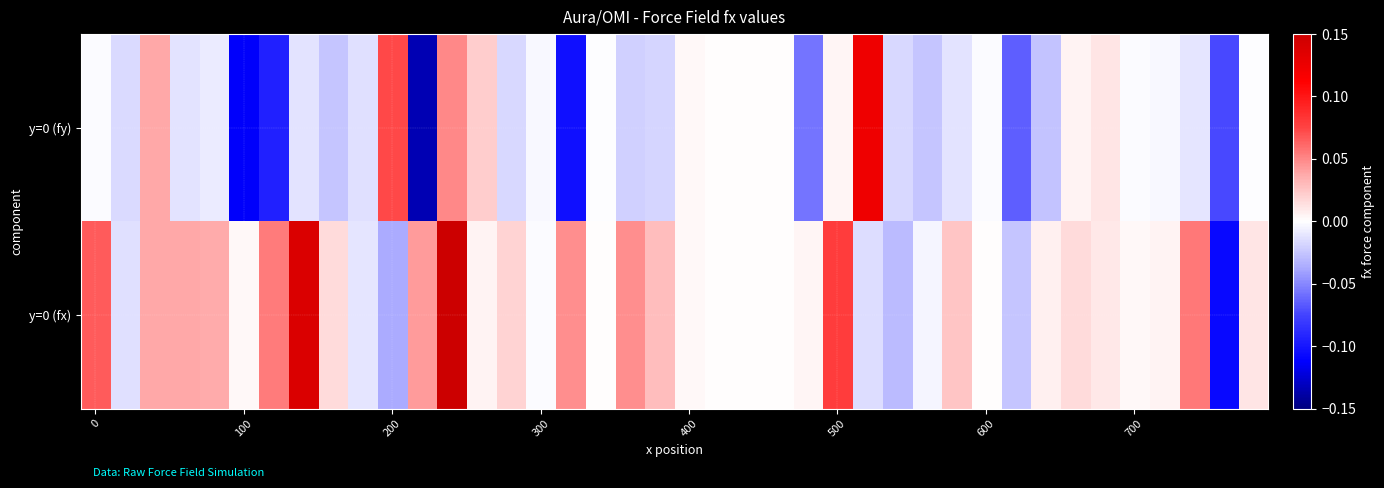

Reading left to right, extract all data points from this chart.

y=0 (fy): -0.0	-0.0	0.0	-0.0	-0.0	-0.1	-0.1	-0.0	-0.0	-0.0	0.1	-0.1	0.0	0.0	-0.0	-0.0	-0.1	-0.0	-0.0	-0.0	0.0	0.0	0.0	0.0	-0.1	0.0	0.1	-0.0	-0.0	-0.0	-0.0	-0.1	-0.0	0.0	0.0	-0.0	-0.0	-0.0	-0.1	-0.0
y=0 (fx): 0.1	-0.0	0.0	0.0	0.0	0.0	0.1	0.1	0.0	-0.0	-0.0	0.0	0.2	0.0	0.0	-0.0	0.0	0.0	0.0	0.0	0.0	0.0	0.0	0.0	0.0	0.1	-0.0	-0.0	-0.0	0.0	0.0	-0.0	0.0	0.0	0.0	0.0	0.0	0.1	-0.1	0.0